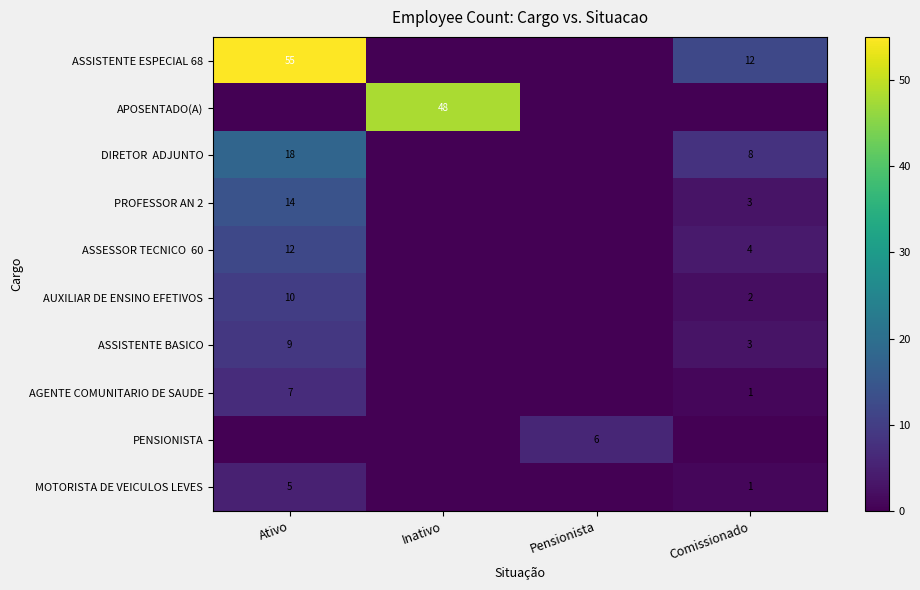

Is it true that PROFESSOR AN 2 equals 3 at Comissionado?

True